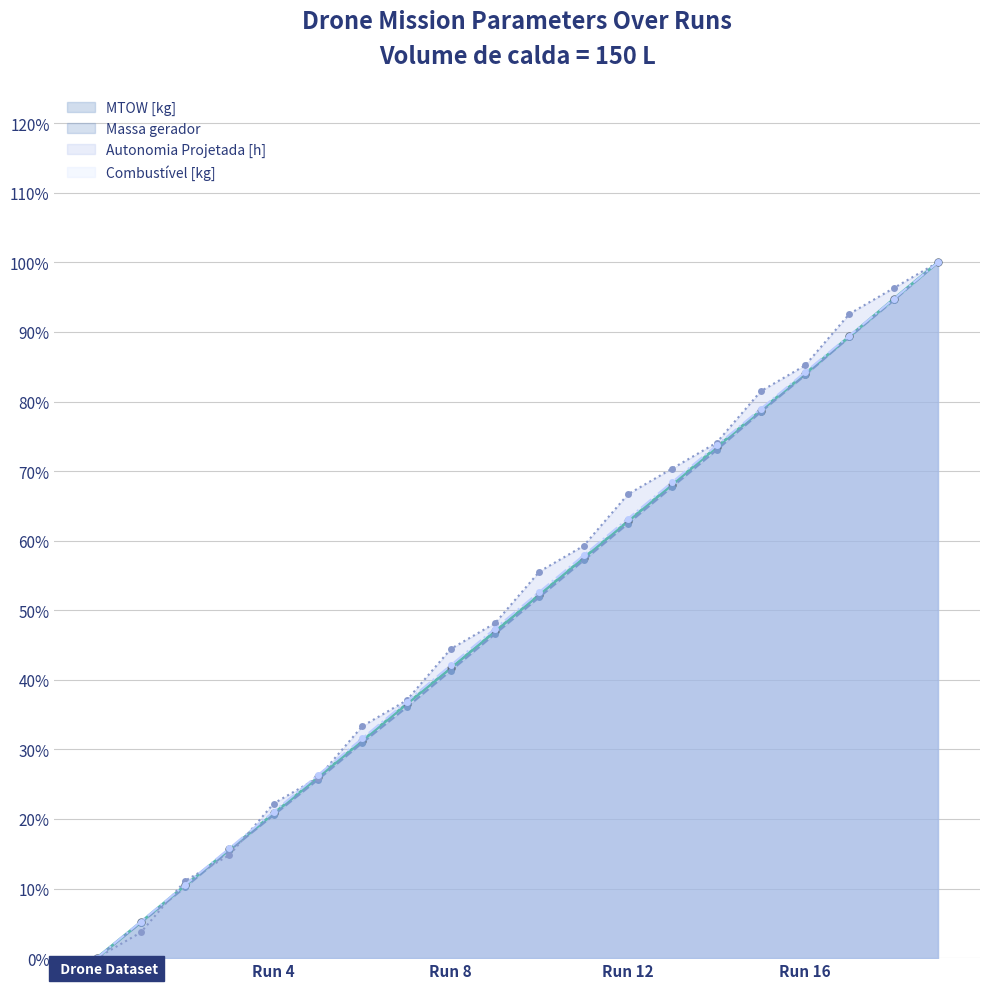

Is it true that MTOW [kg] line equals 0.7 at 13?

True